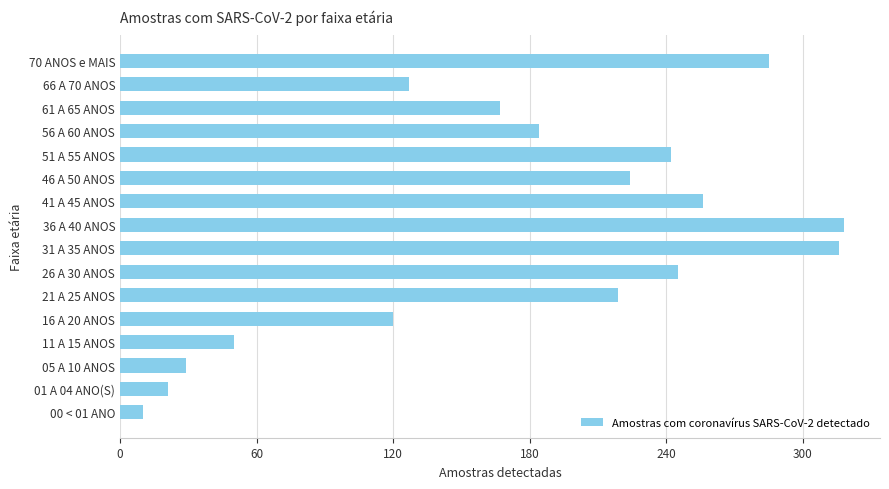

What is the change in value from 11 A 15 ANOS to 61 A 65 ANOS?

+117